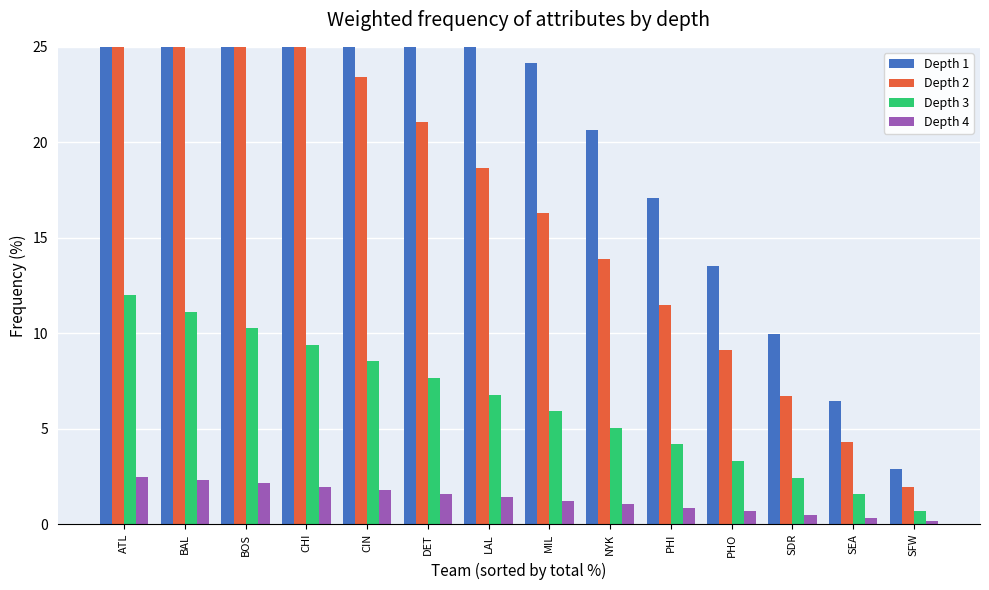

At BAL, list the series in order from largest to smallest.

Depth 1, Depth 2, Depth 3, Depth 4